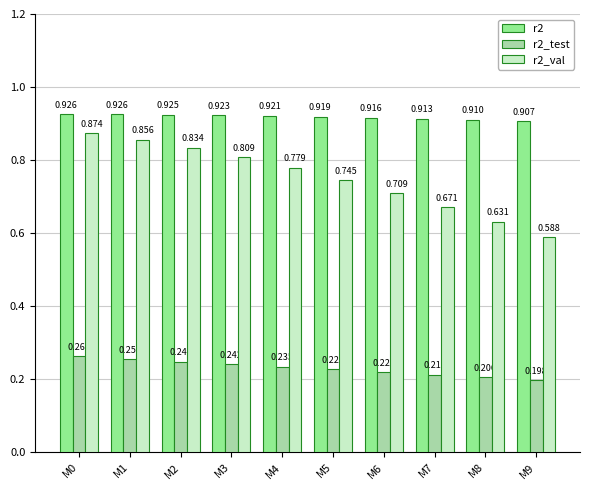

Is the value of r2_val at M3 greater than the value of r2_test at M2?

Yes